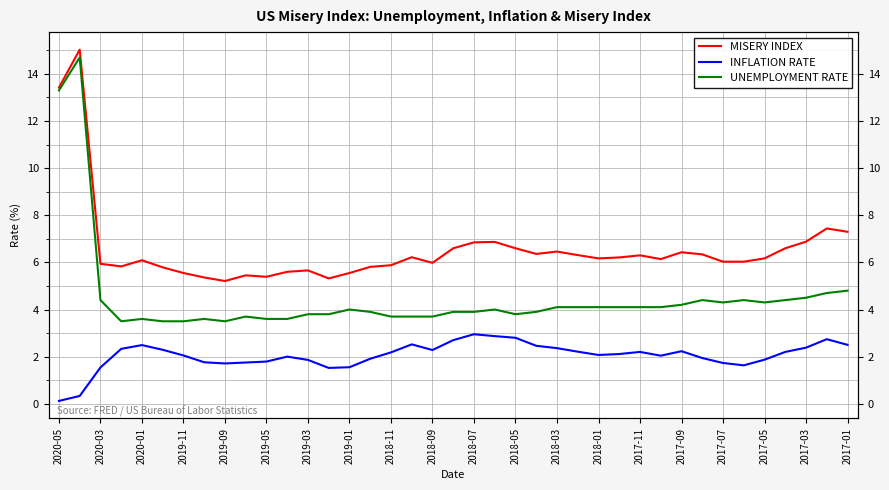

At which category does UNEMPLOYMENT RATE reach its first local valley?

2019-11